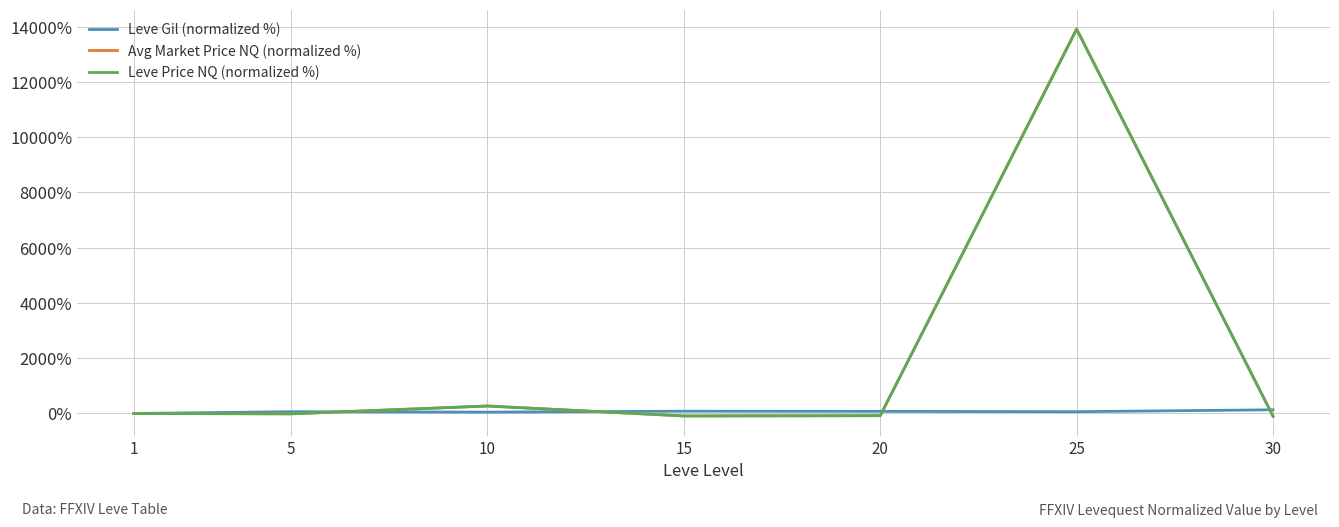

At which category is the sum across all series the highest?

25